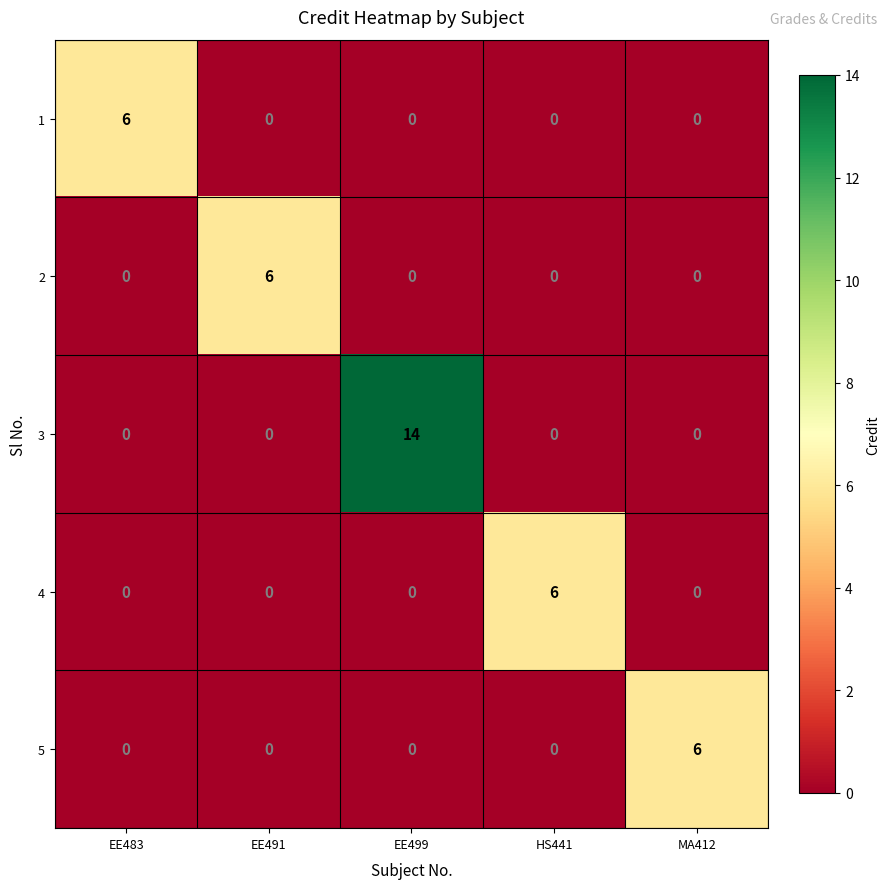

The value of 4 at MA412 is 0. True or false?

True